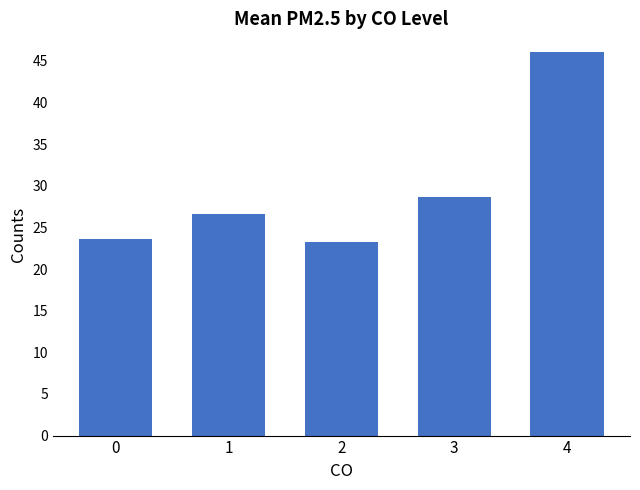

Reading left to right, extract all data points from this chart.

23.6	26.6	23.3	28.7	46.0